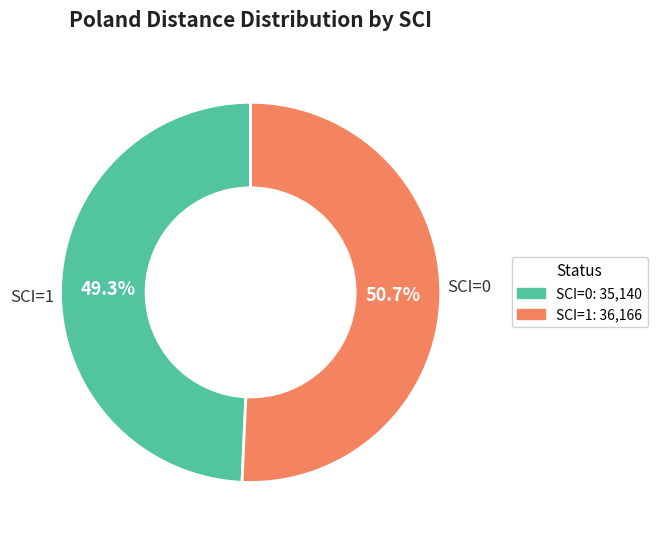

Count the number of slices in the pie.

2